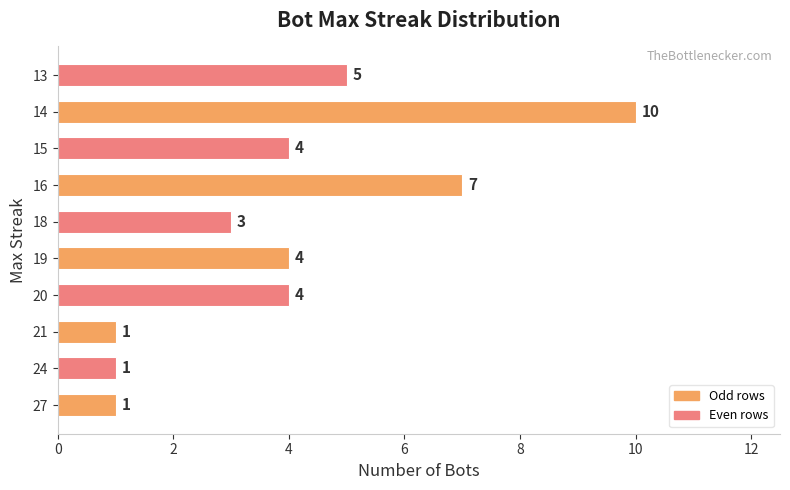

What is the minimum value shown in the chart?

1